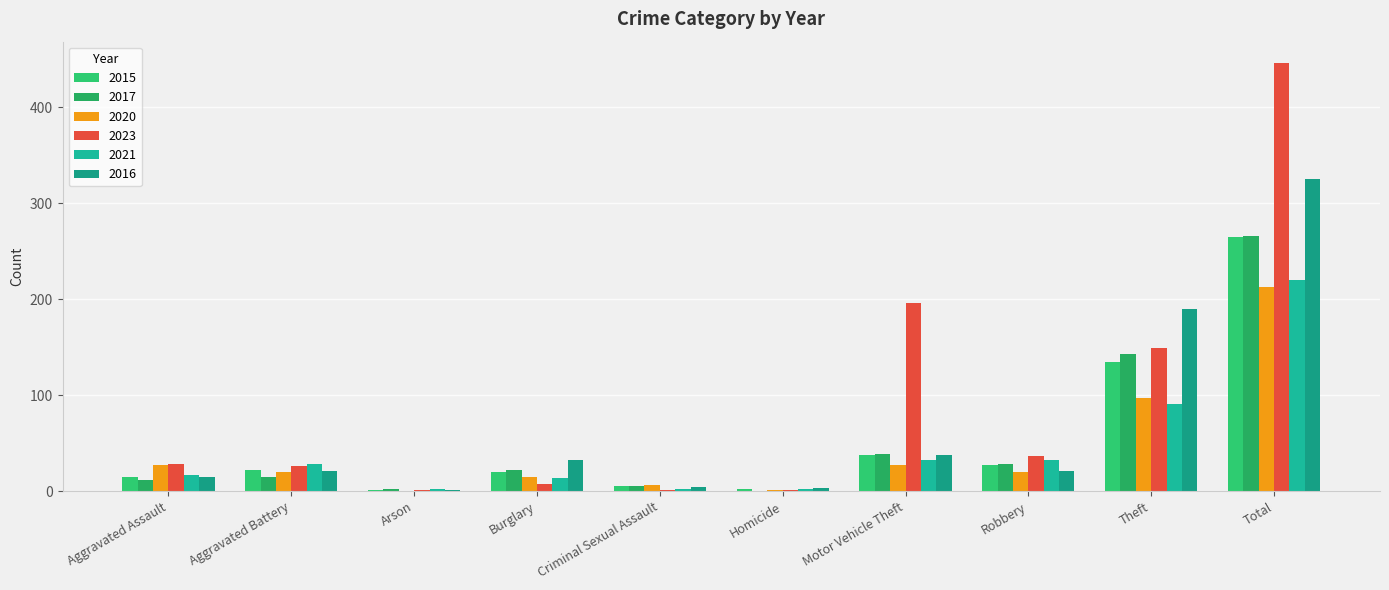

What value does the 2015 series have at Theft, to the nearest 50?

150